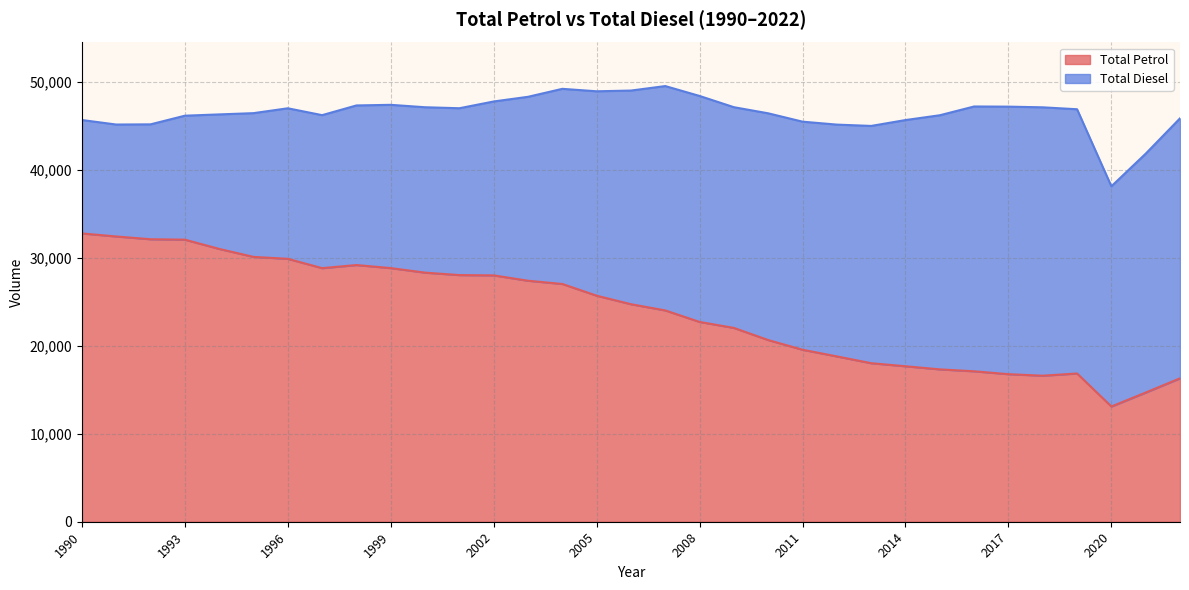

At which label does the data first exceed 24724?

1990